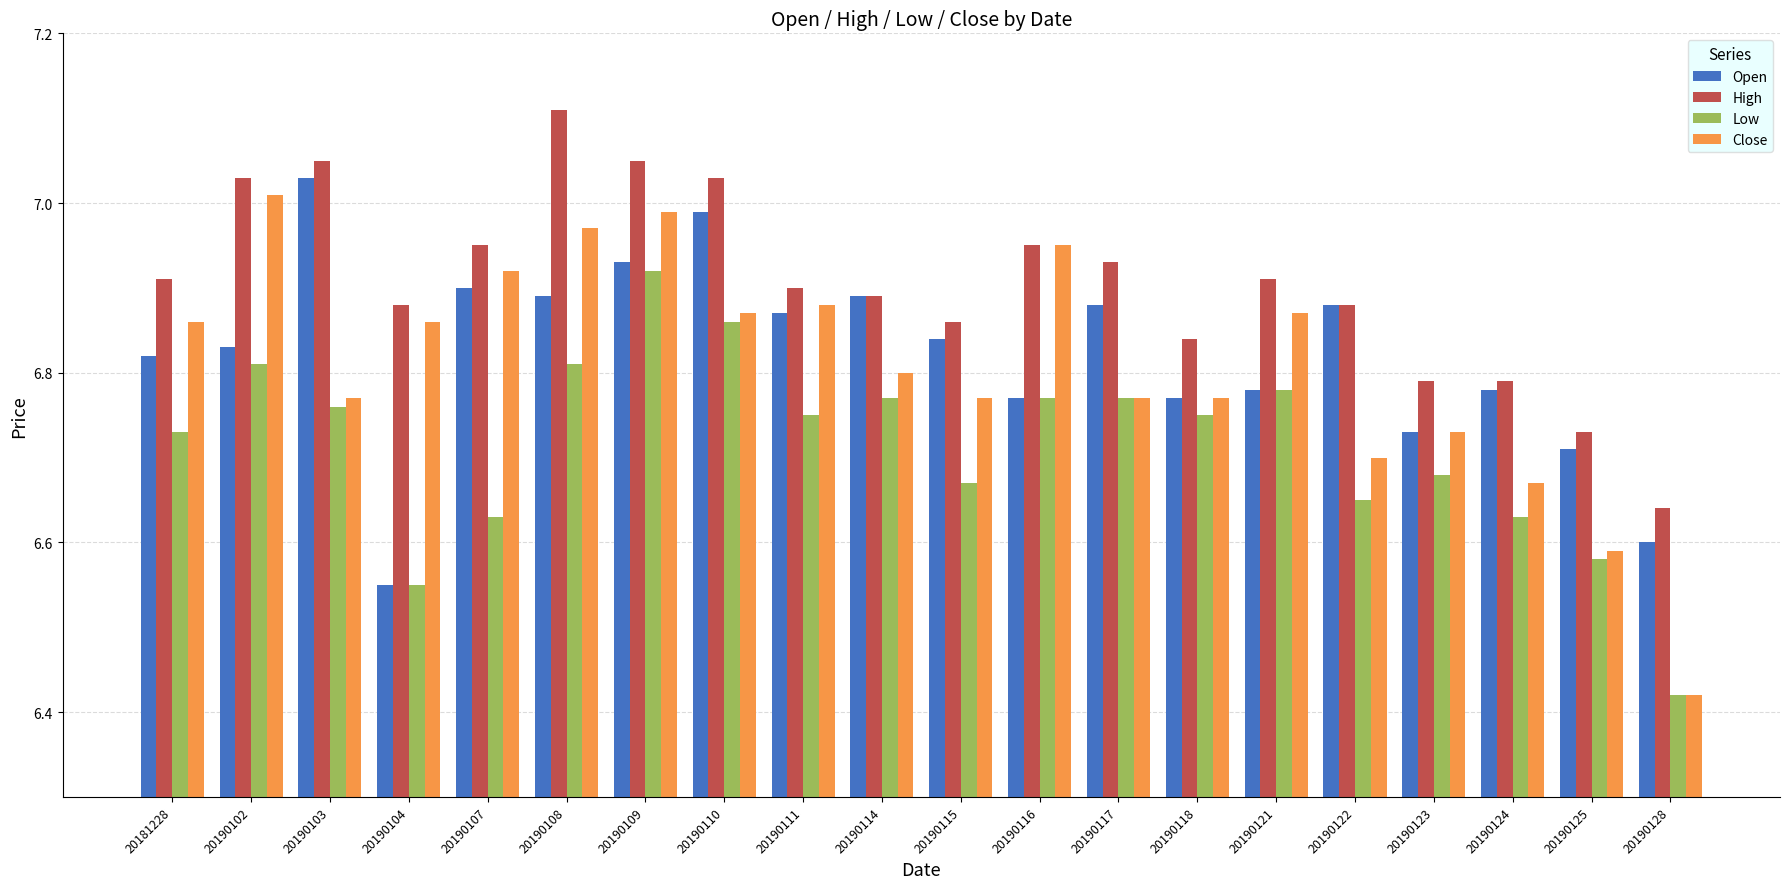

Is the value of Open at 20190103 greater than the value of Low at 20190122?

Yes